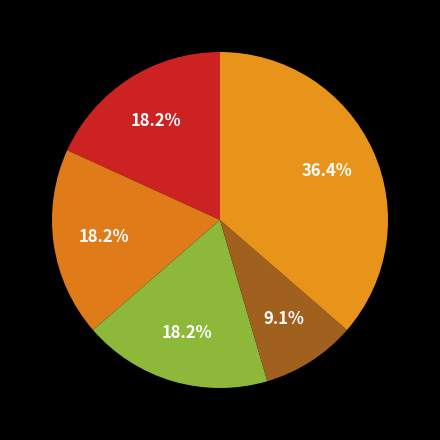

How many slices are in this pie chart?

5